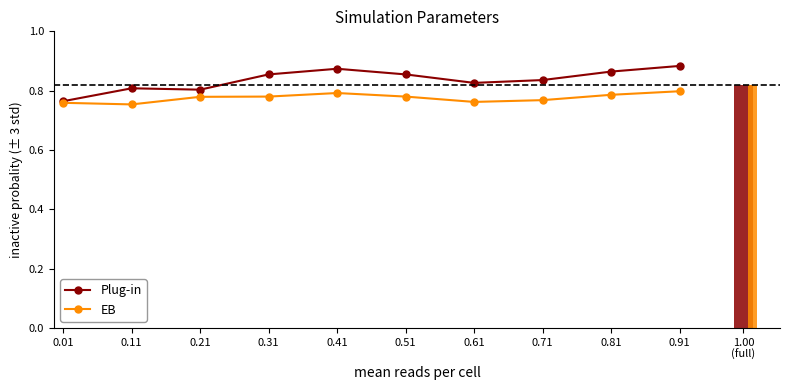

What is the sum of all Plug-in values?

8.4